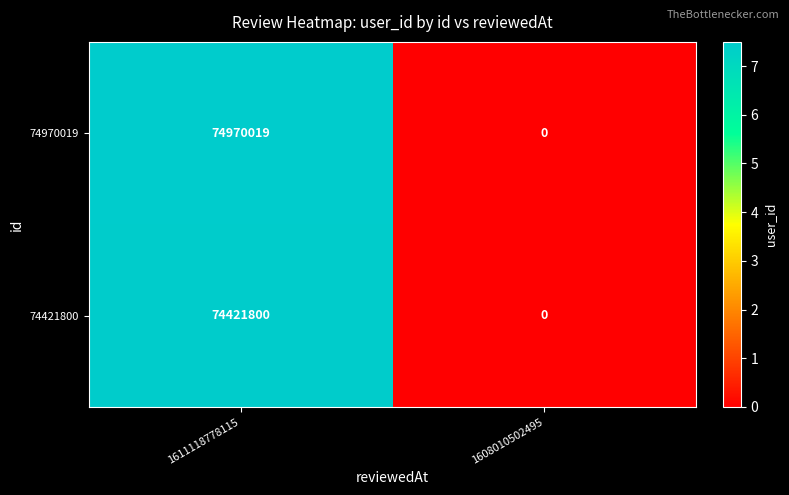

How many values in 74970019 are above zero?

1